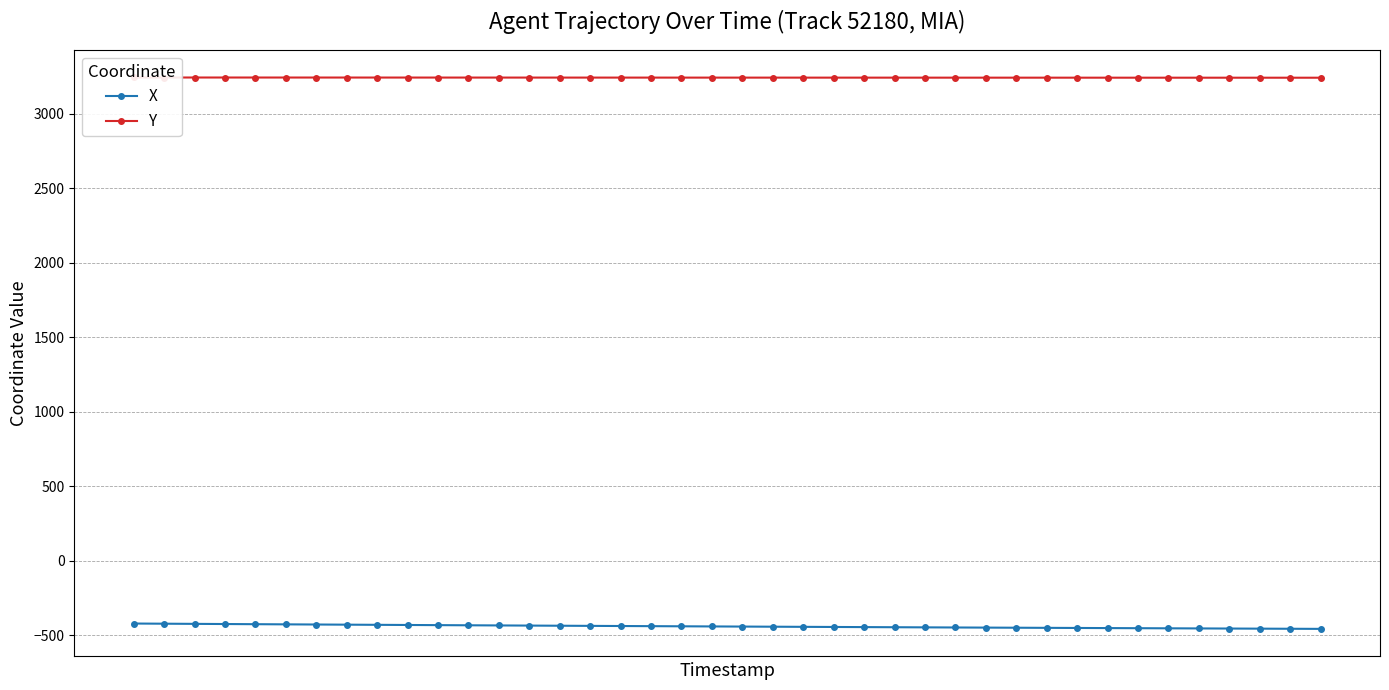

List the series in order of their overall mean, highest first.

Y, X